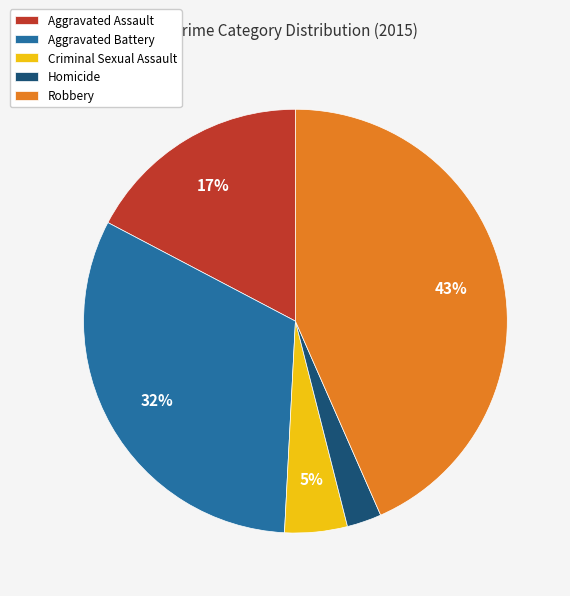

How many segments does this pie chart have?

5